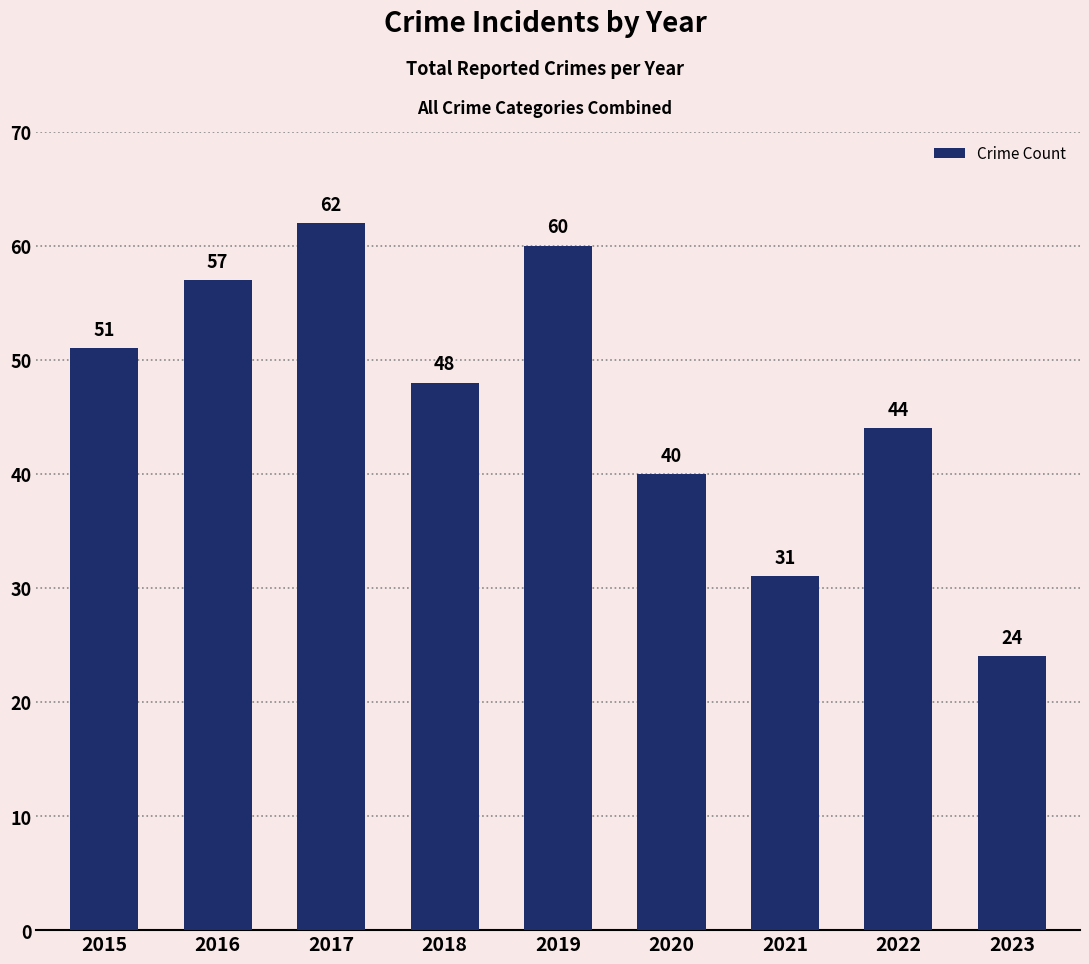

The chart shows a value of 42 at 2023. True or false?

False